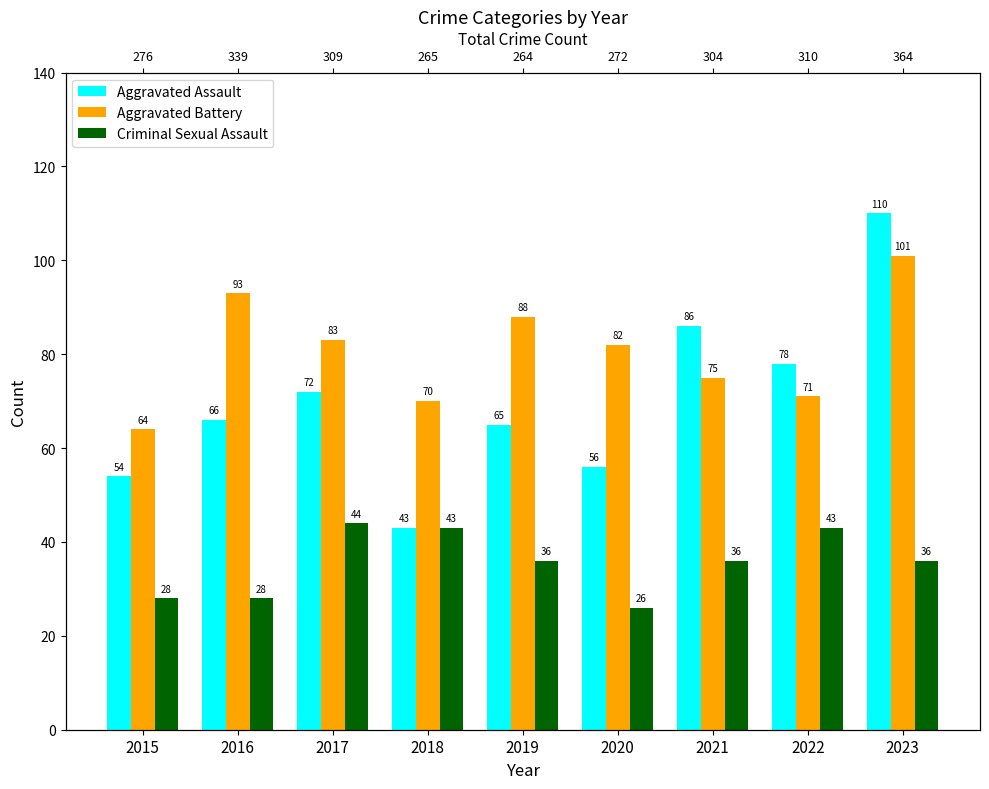

At which label does Criminal Sexual Assault reach its minimum?

2020